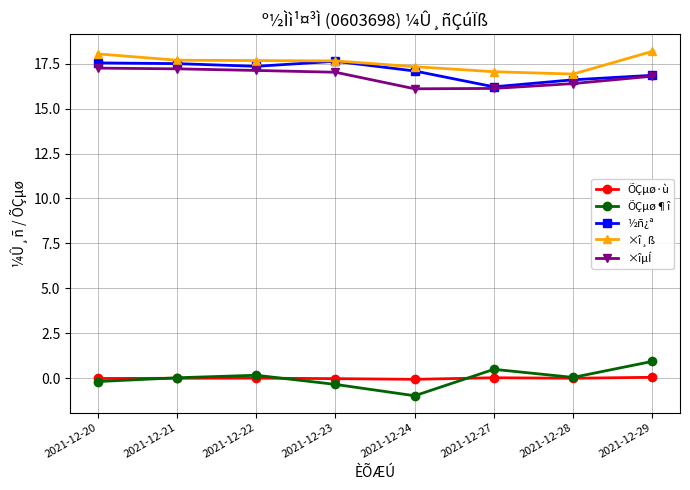

True or false: ÕÇµø¶î has more than 1 interior local peaks.

True